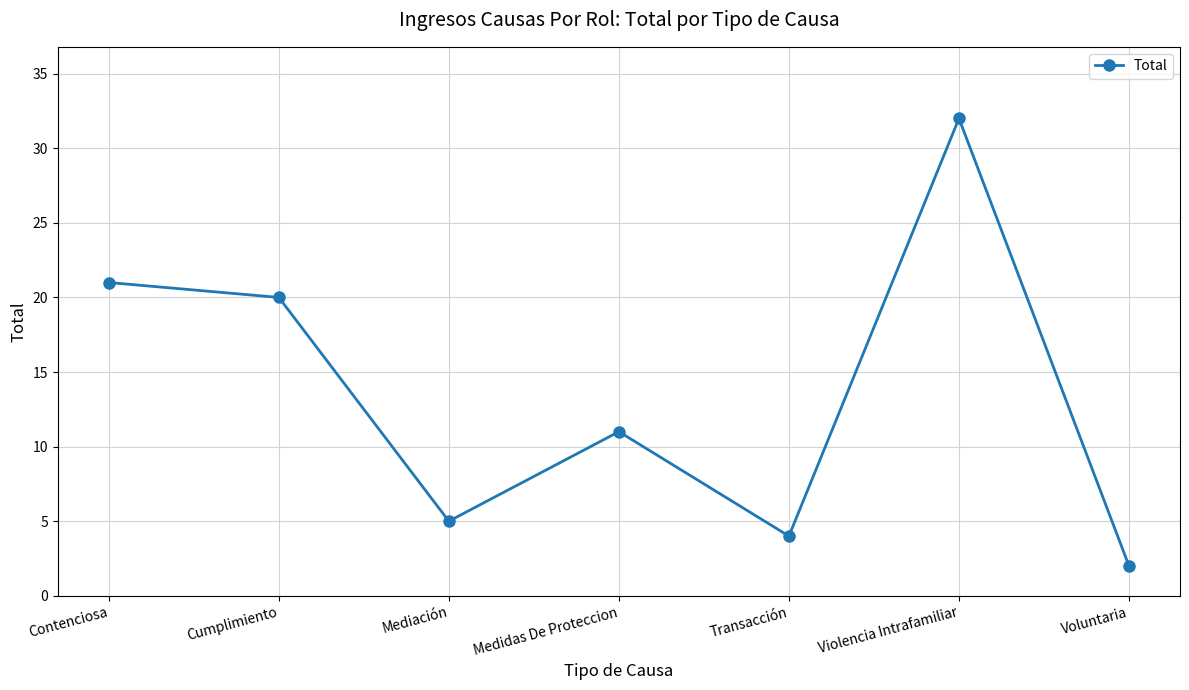

How many data points does each series have?

7